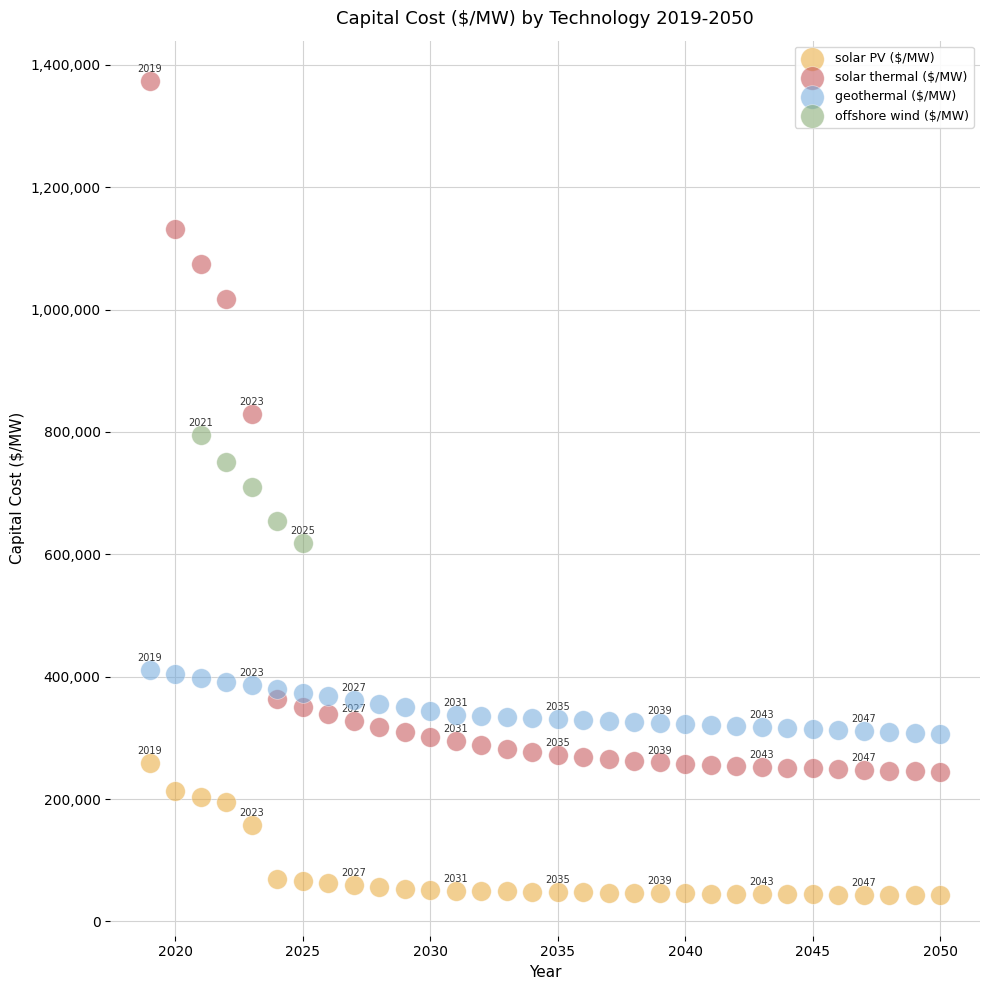

Which series contains the highest Y value?

solar thermal ($/MW)